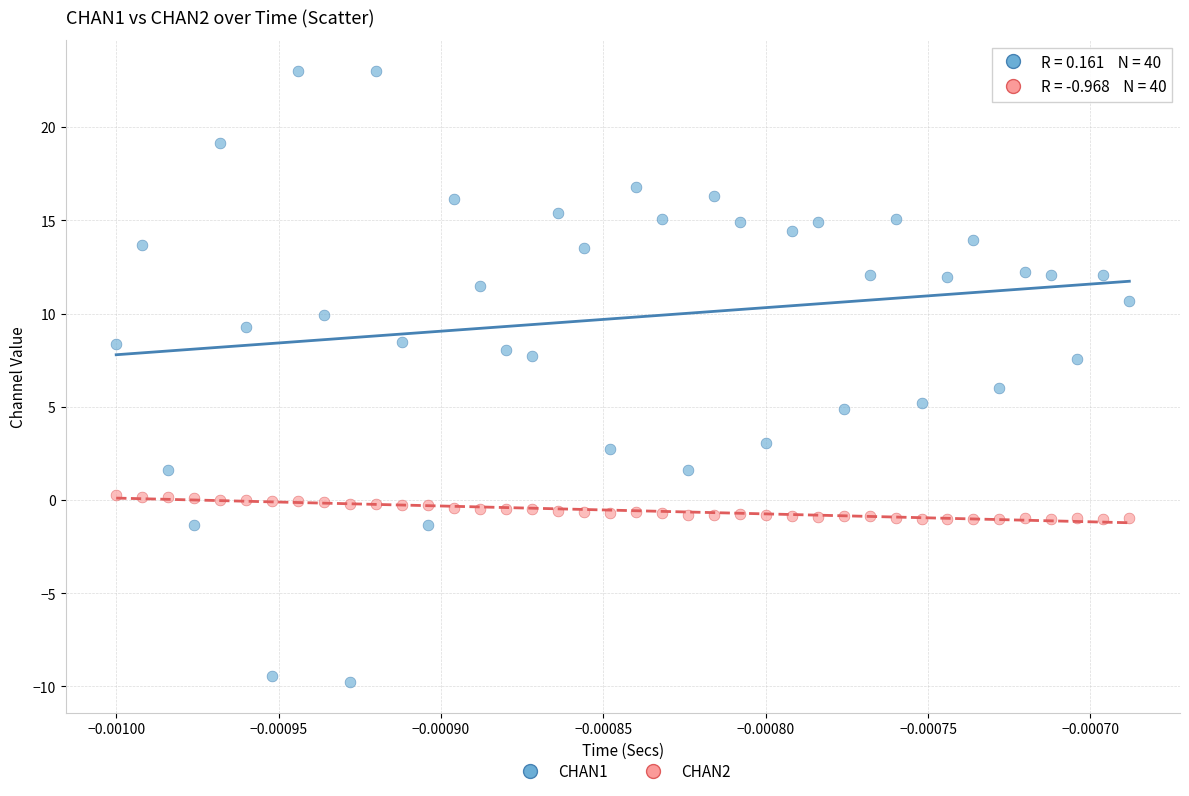

Across all data points, what is the range of Y values (max minus min)?

32.8